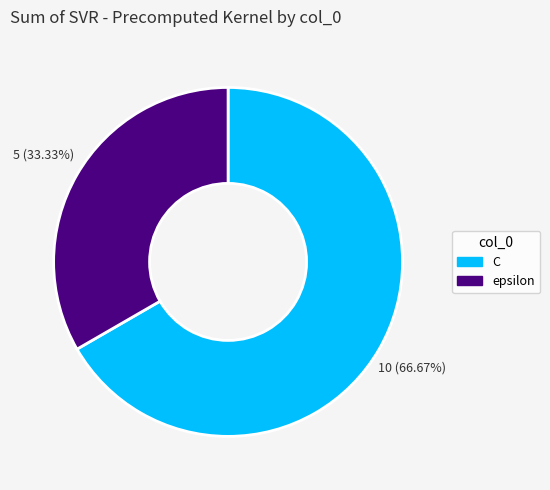

Rank the categories by value from lowest to highest.

epsilon, C